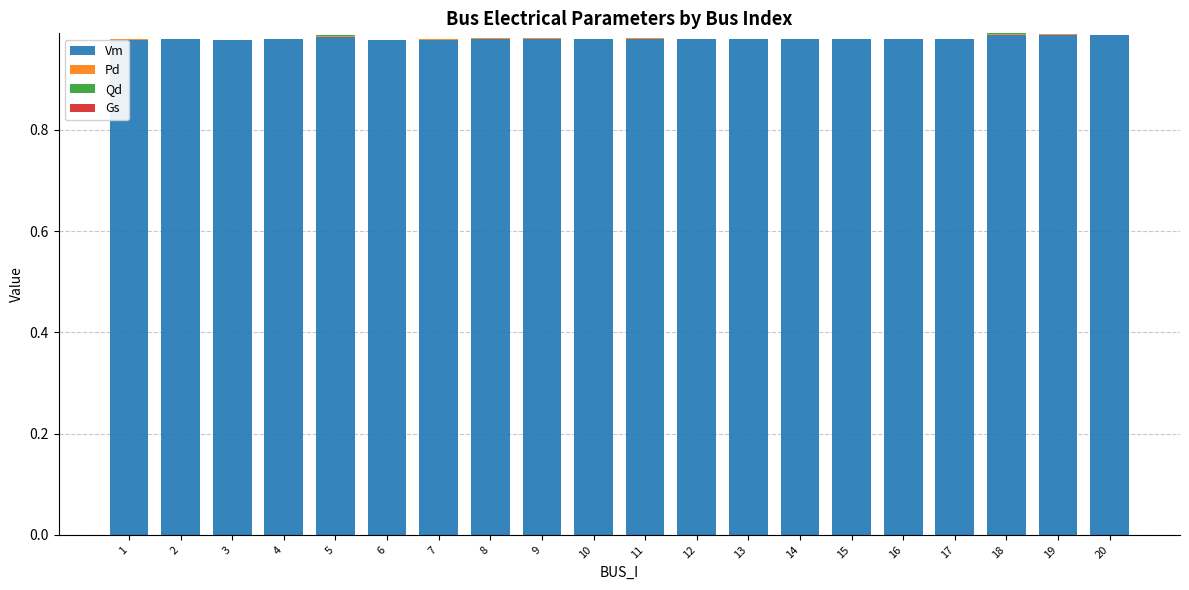

How many data points does each series have?

20